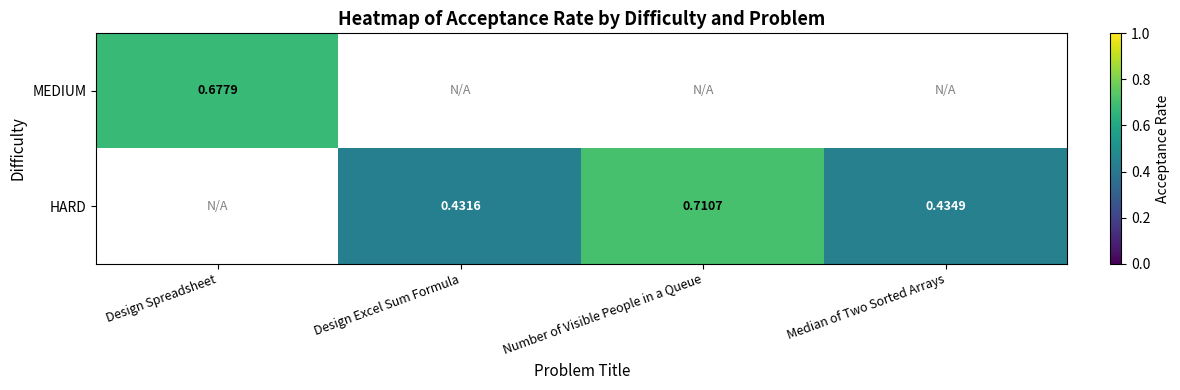

At which category does the chart reach its peak across all series?

Number of Visible People in a Queue